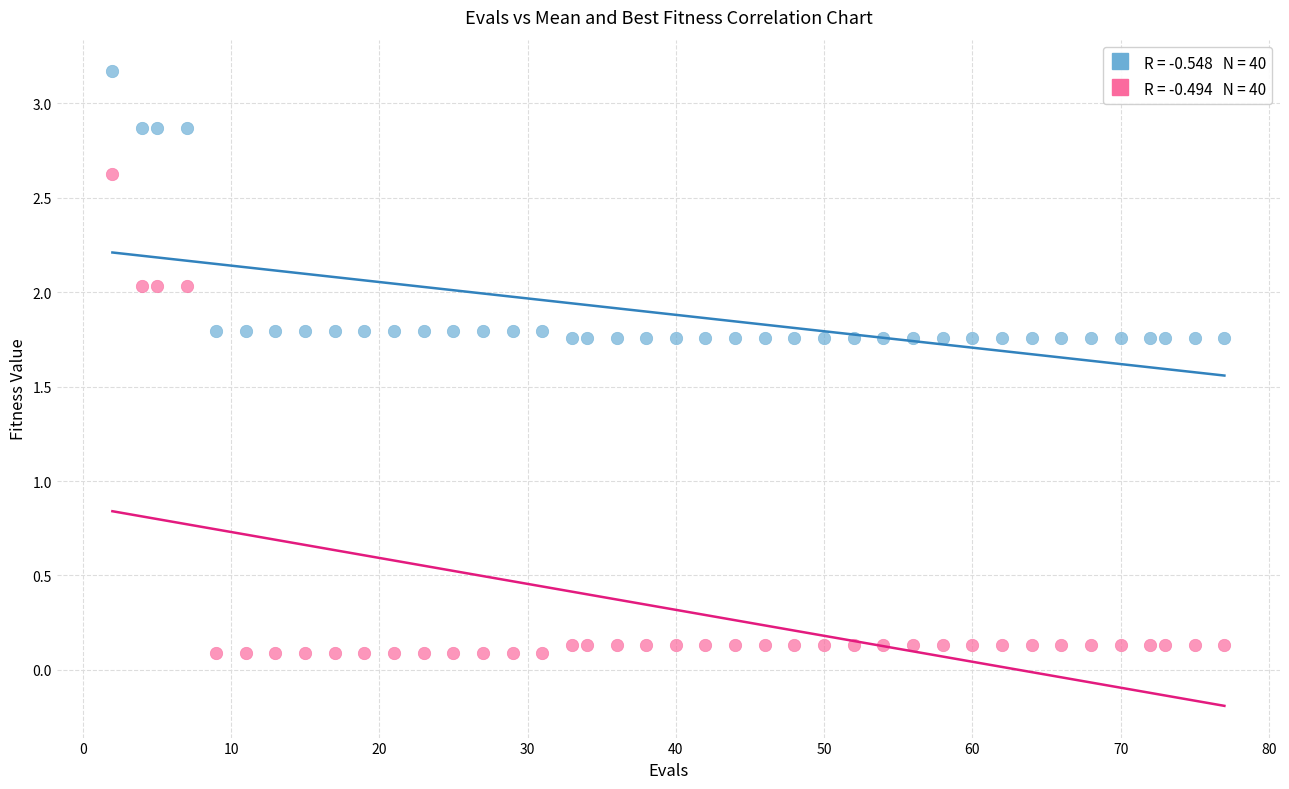

Across all data points, what is the range of Y values (max minus min)?

3.1